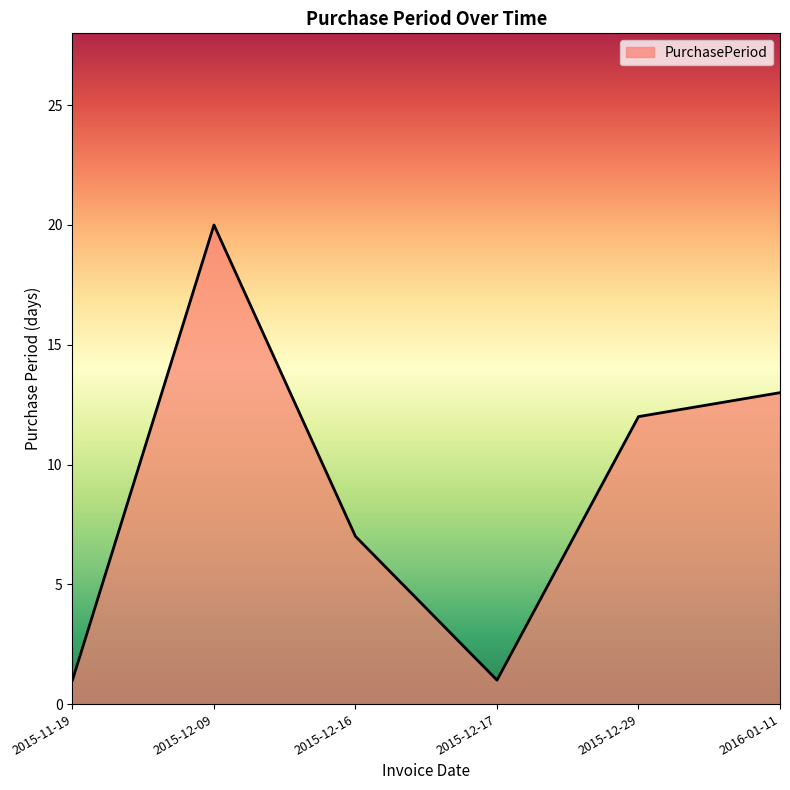

Reading left to right, what are all the values shown in this chart?

1	20	7	1	12	13